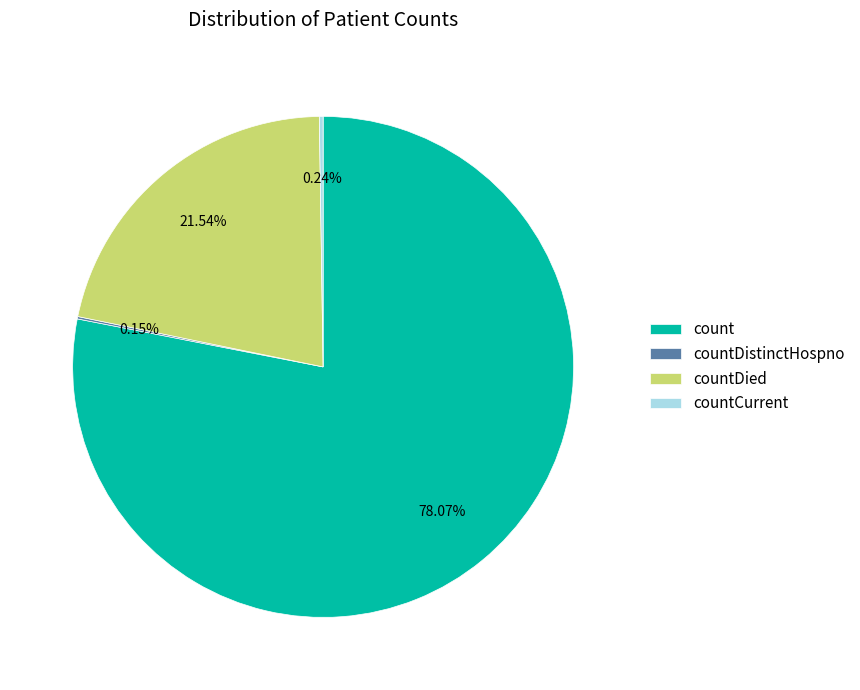

Does countDied represent more than half of the total?

No